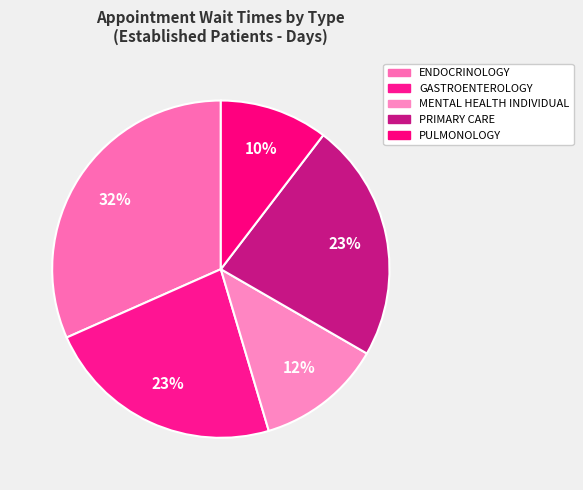

Count the number of slices in the pie.

5